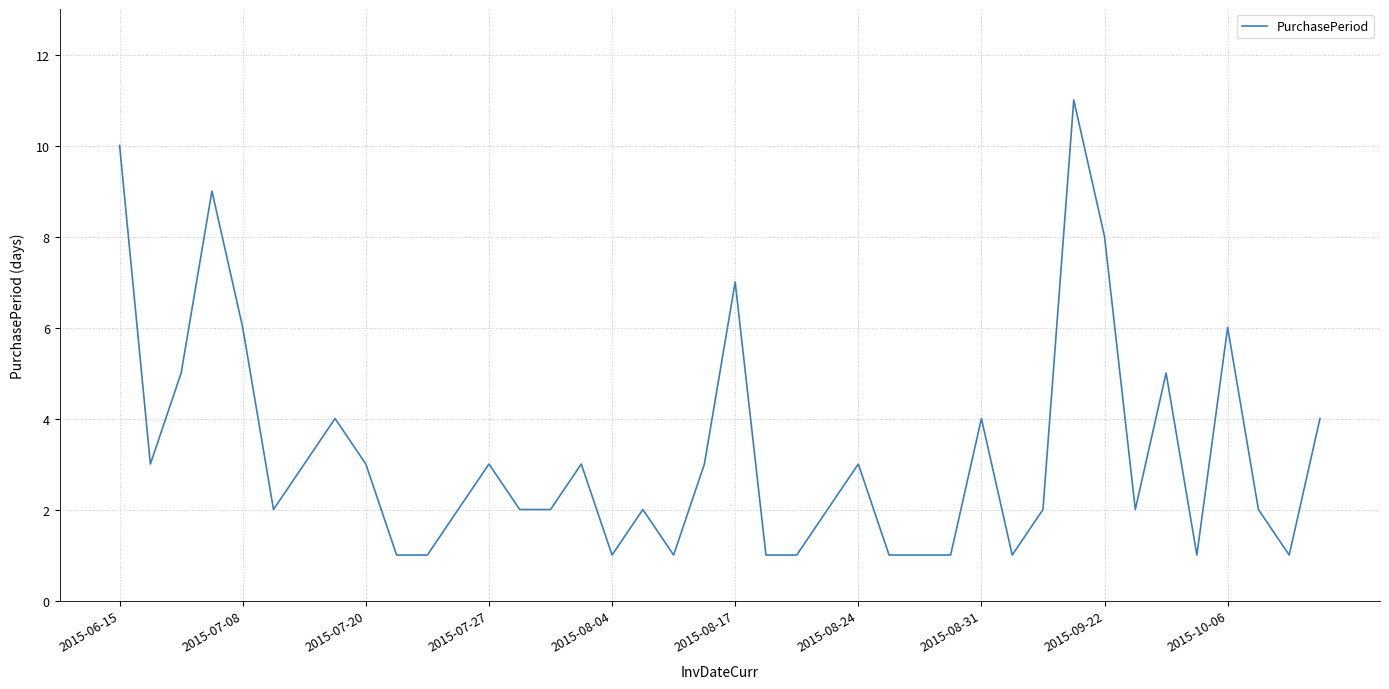

How many lines are shown in the chart?

1